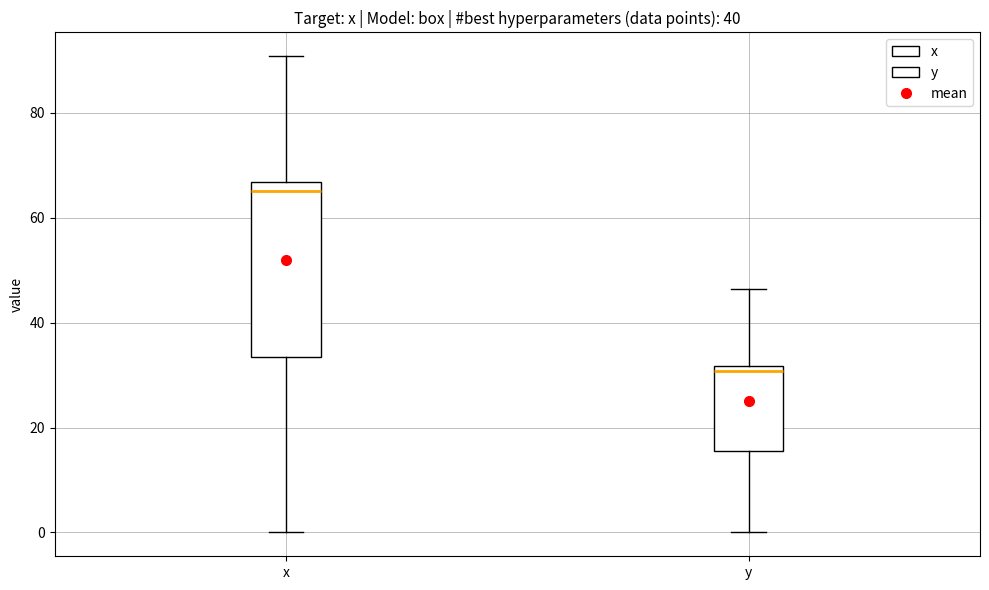

Reading left to right, read every box against the y-axis: the position of its median line, the range the box covers, and the ends of its whiskers. The values are not printed on the chart, so give them approximately, as read against the axis.

x: median 66 (just below the box's upper edge), box 34 to 66, whiskers 0 to 90
y: median 30, box 16 to 32, whiskers 0 to 46